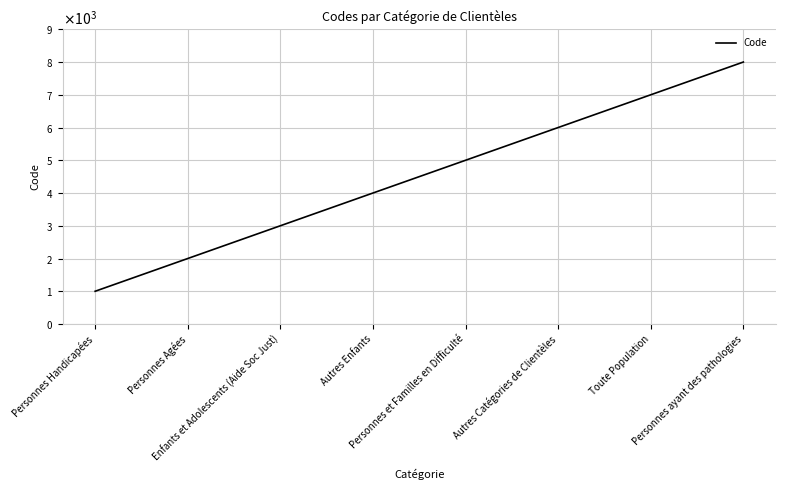

Does the chart display data point markers on the line(s)?

No